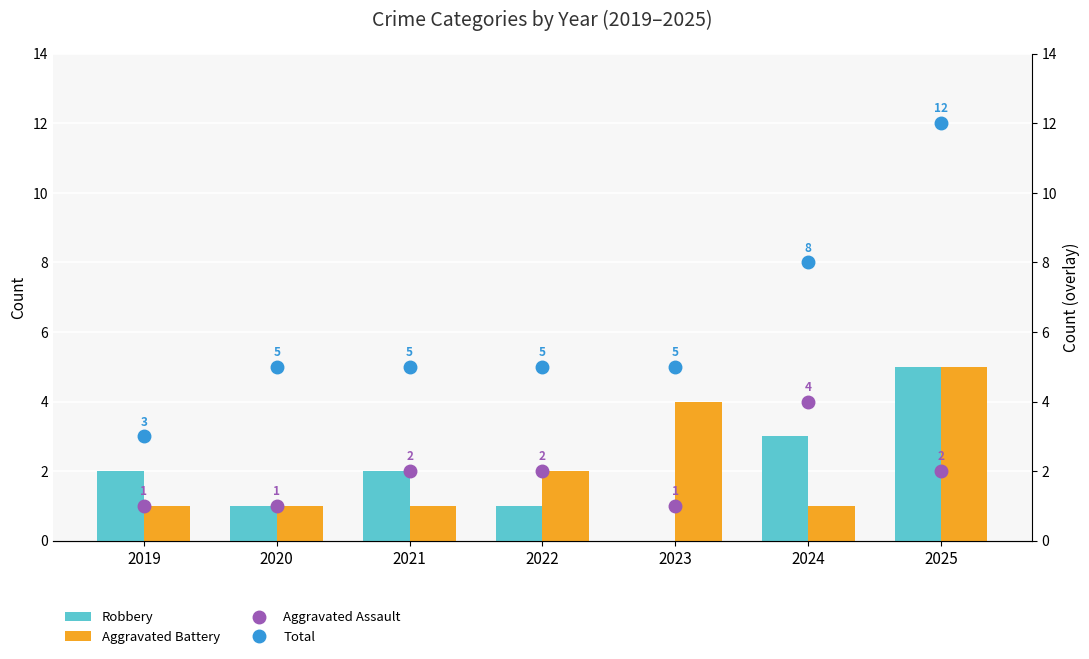

Is the value of Robbery at 2024 greater than the value of Aggravated Battery at 2020?

Yes